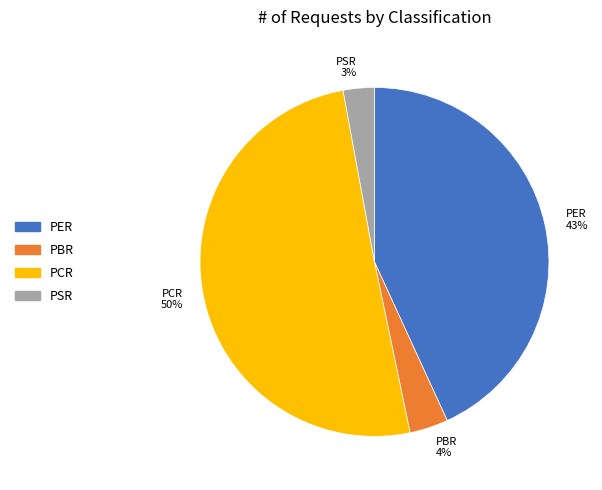

To the nearest percent, what portion does PER represent?

43%